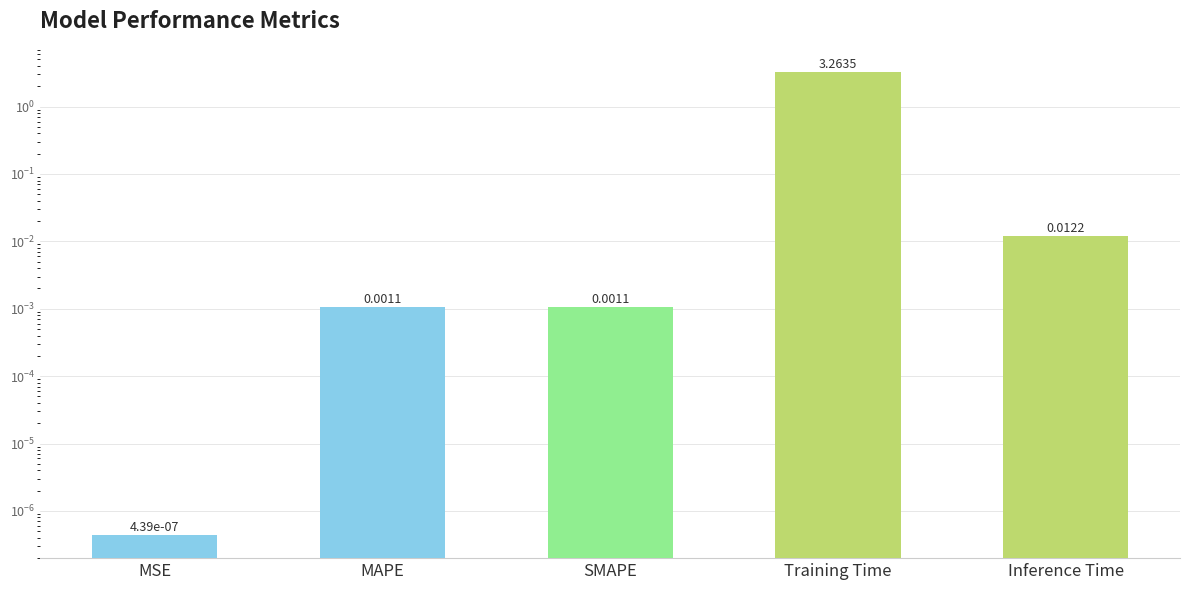

Count the number of categories in the chart.

5